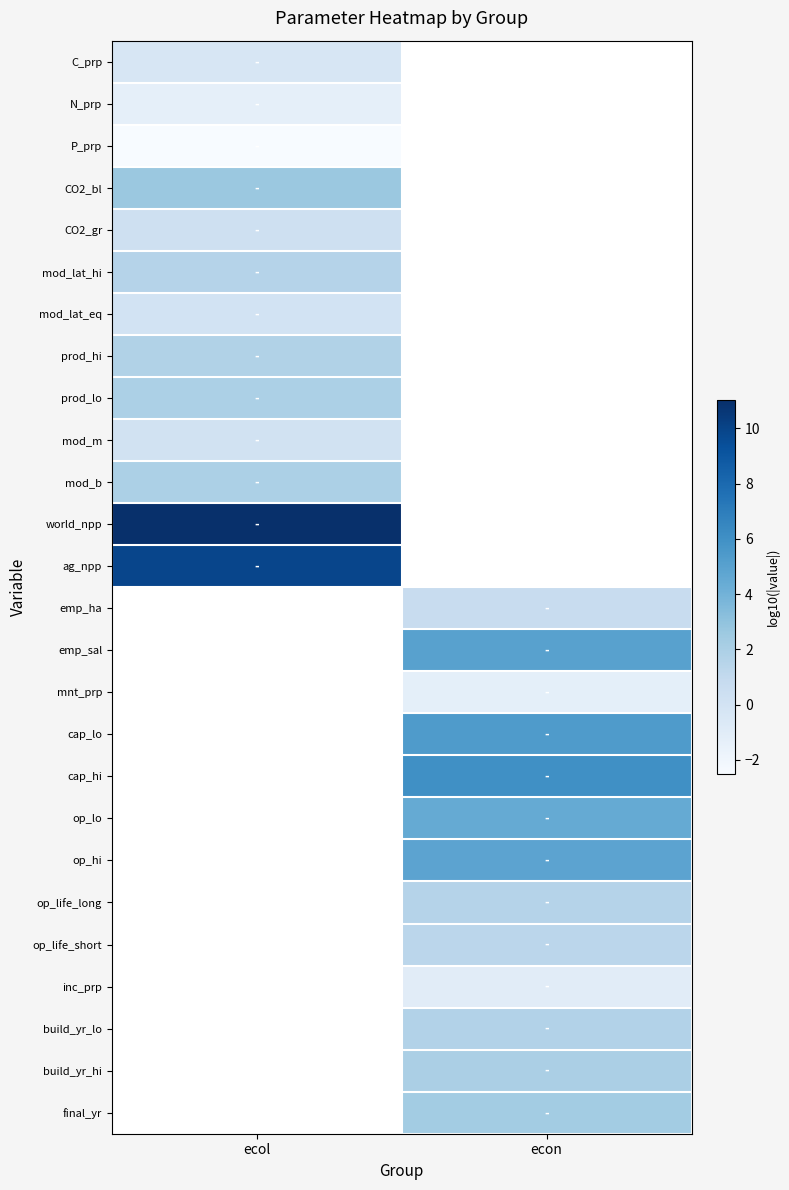

Is it true that world_npp equals 14.7 at ecol?

False